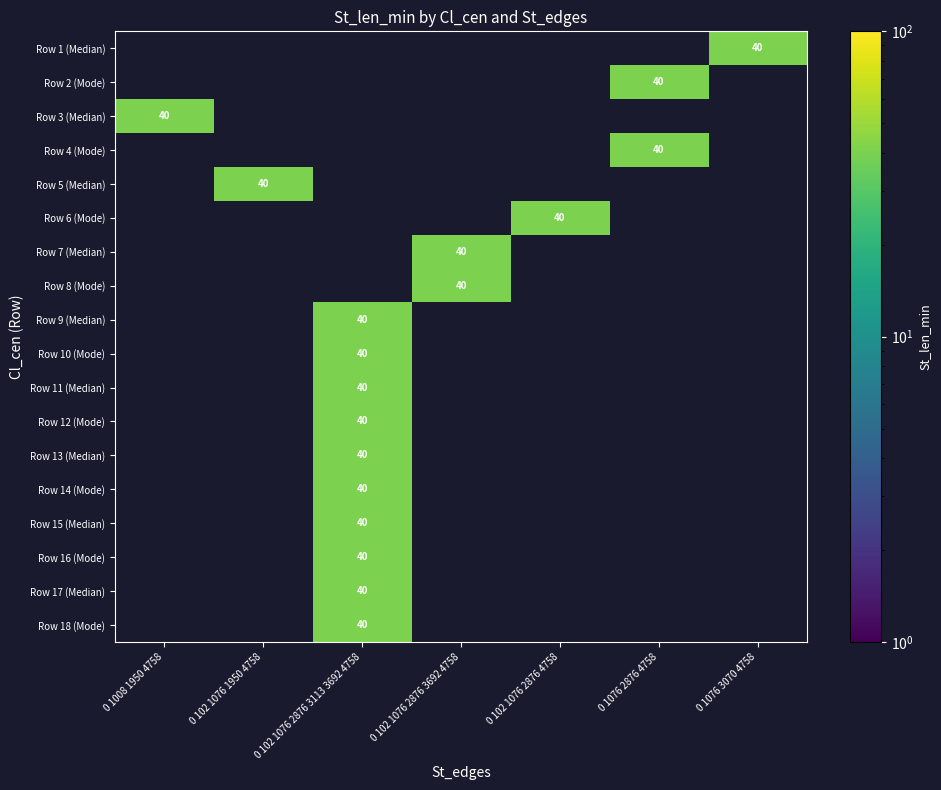

What is the approximate value of Row 1 (Median) at 0 1076 3070 4758, to the nearest 10?

40